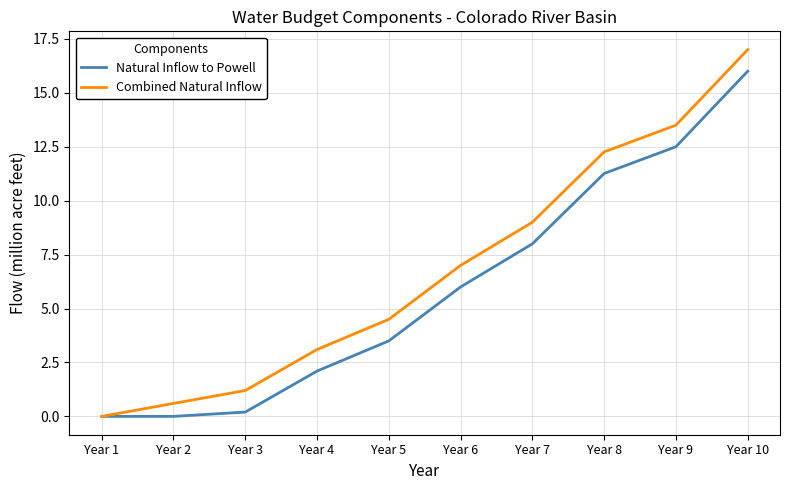

Does the chart have visible grid lines?

Yes